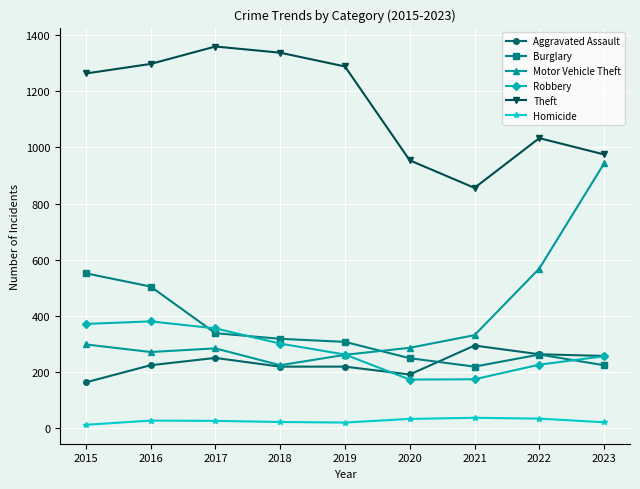

What is the spread (max minus min) of values at 2017?

1332